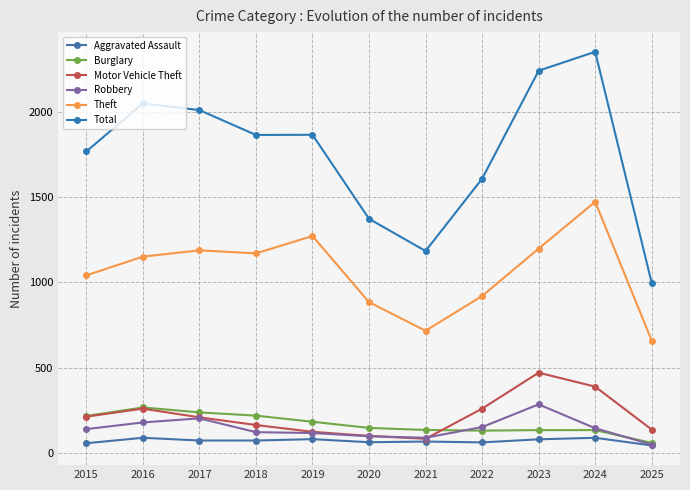

Where is Theft nearest to the value 1065?

2015